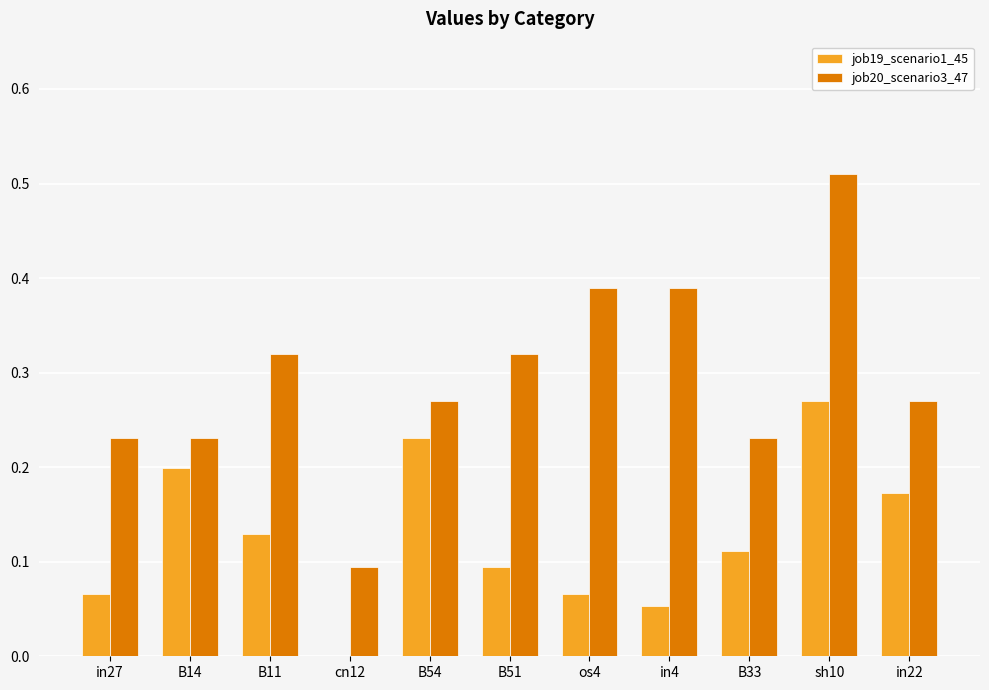

How many groups of bars are there?

11